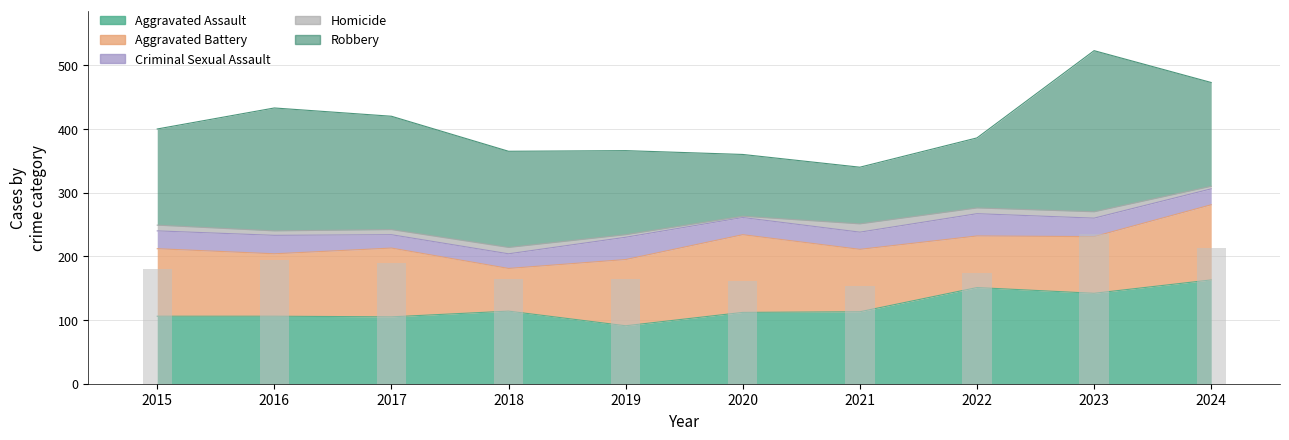

What is the difference between the Homicide values at 2018 and 2024?

6